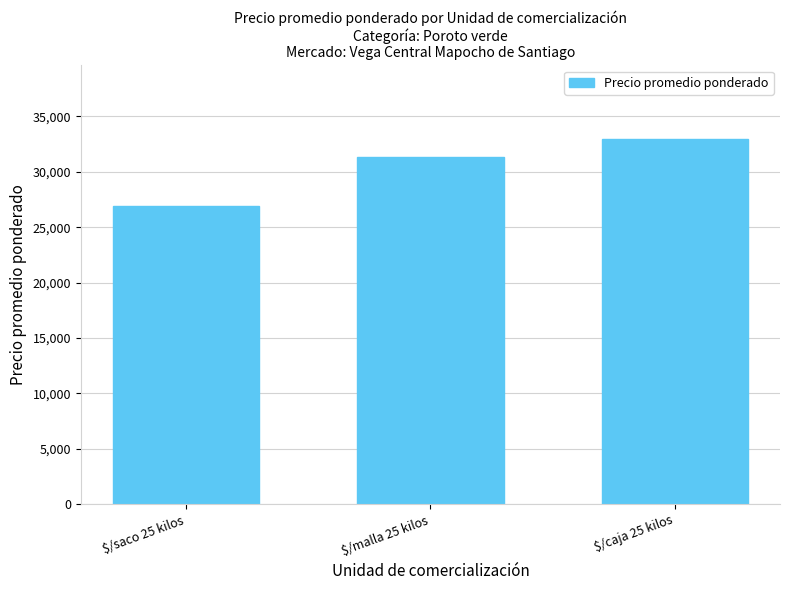

What is the difference between the second highest and minimum values?

4375.5